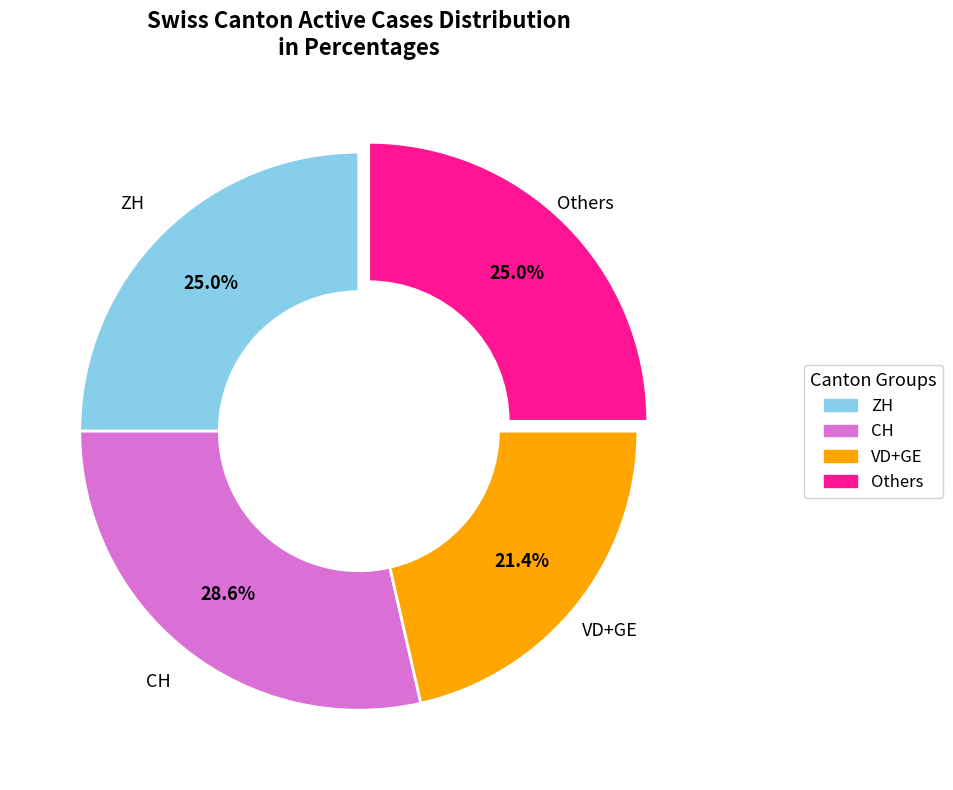

Is there any slice that represents more than half of the pie?

No